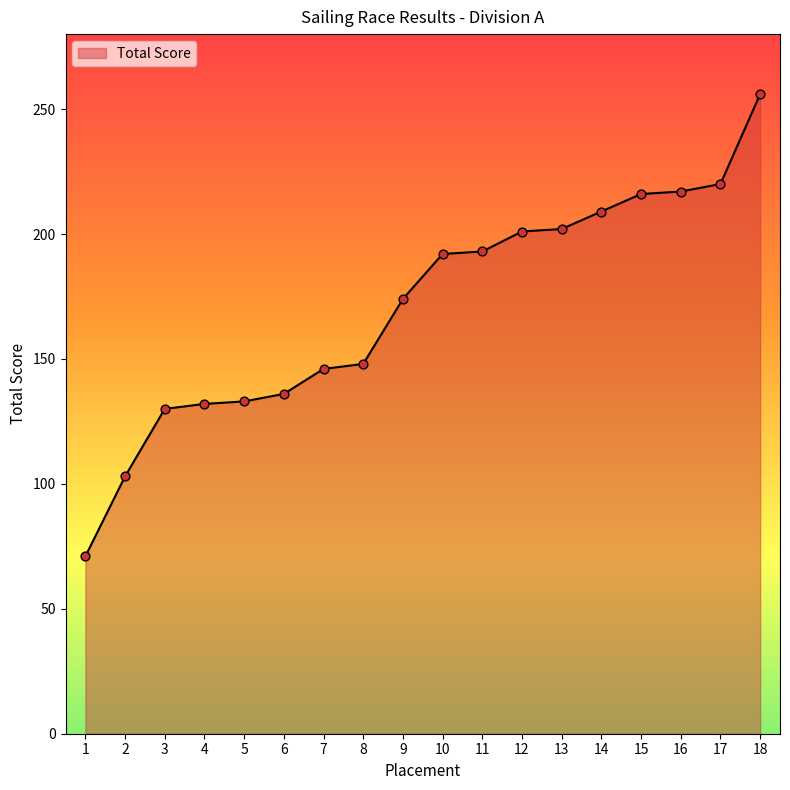

Approximately how many times larger is the value at 4 compared to 9?

0.8